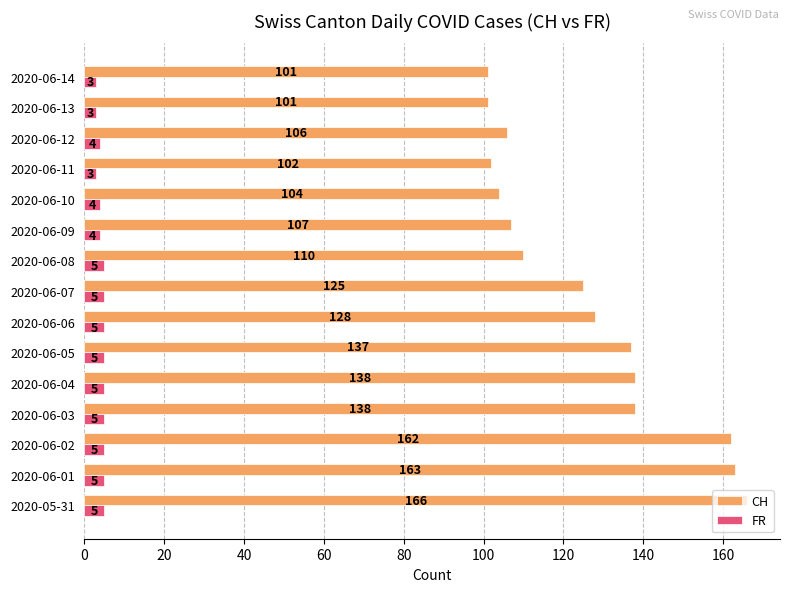

What is the sum of all FR values?

66